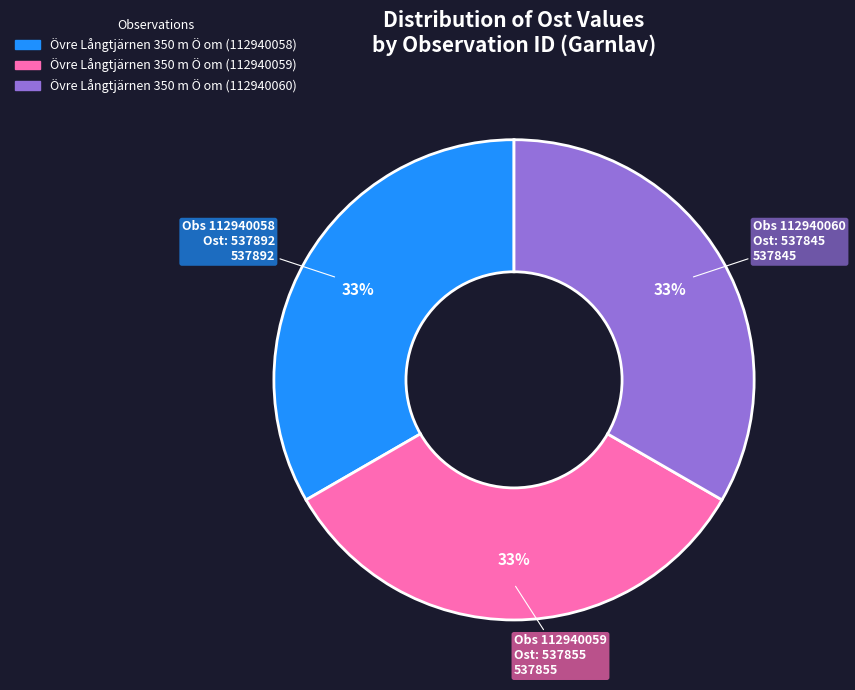

How many segments does this pie chart have?

3